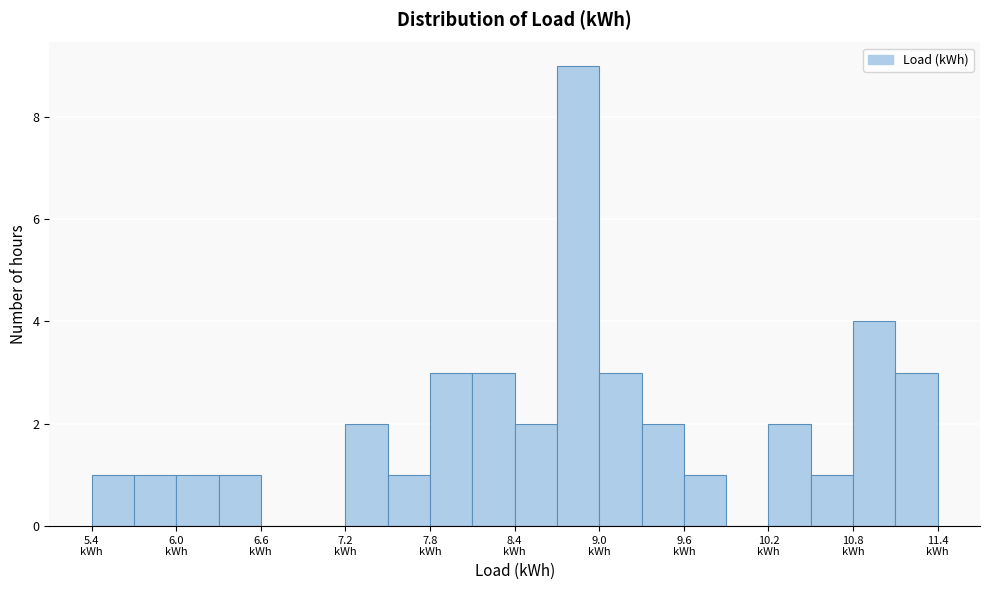

Read against the x-axis, roughly where is the centre of the tallest bar?

8.8